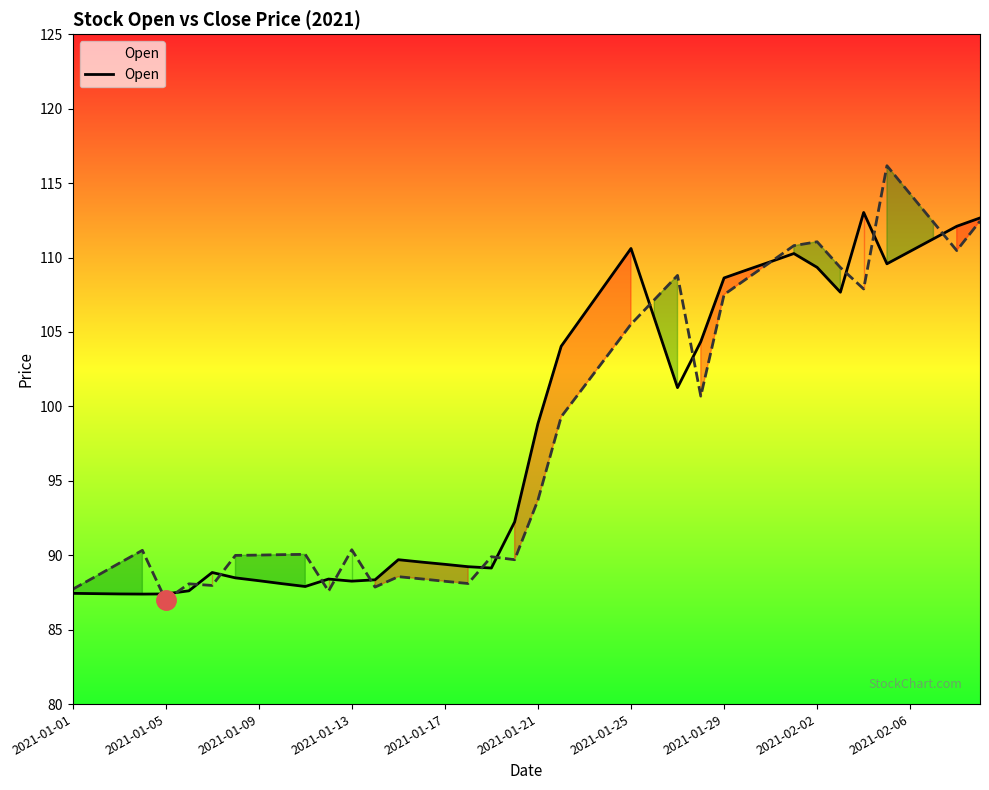

What is the highest value of the Close series?

116.2